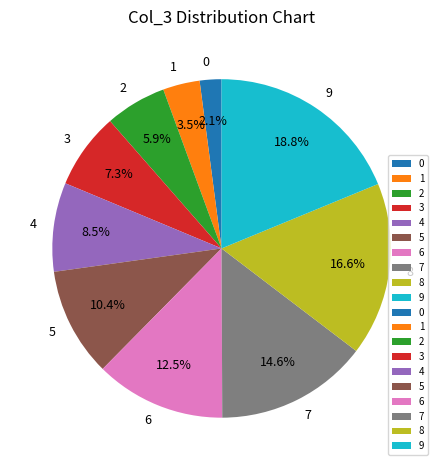

To the nearest percent, what is the difference between the largest and smallest slice percentages?

17%